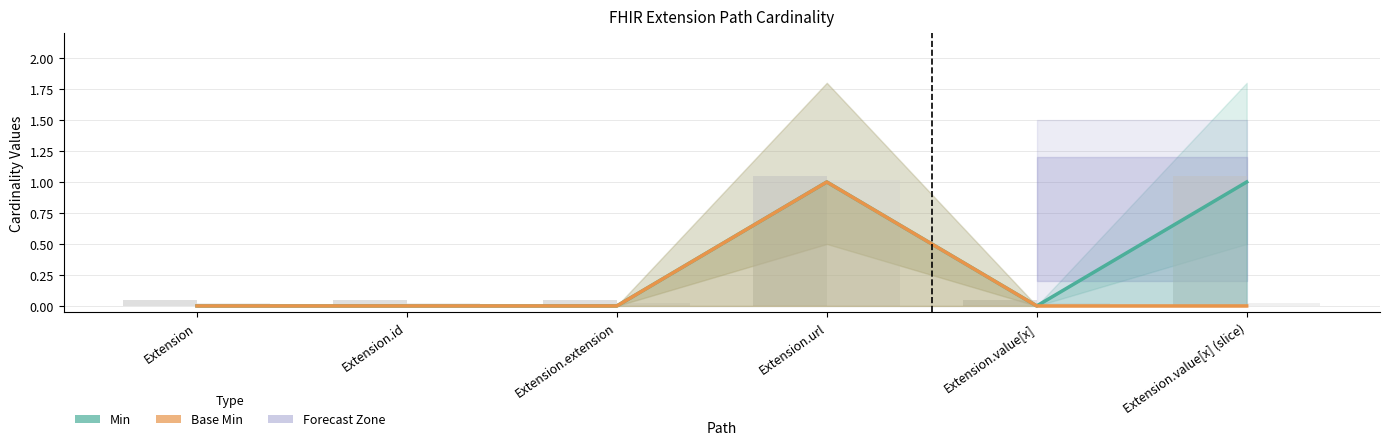

Reading left to right, list all the values displayed in this chart.

Min: 0	0	0	1	0	1
Base Min: 0	0	0	1	0	0